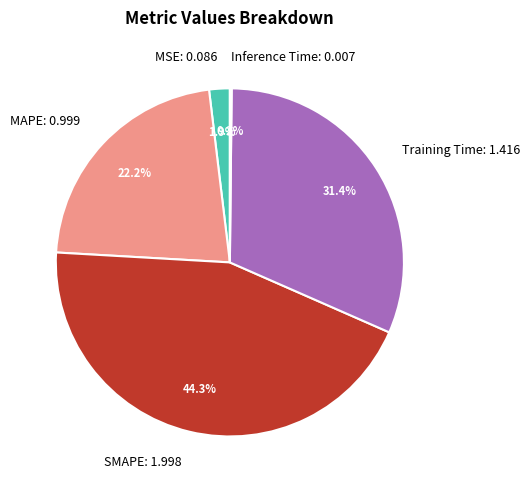

Between MAPE: 0.999 and SMAPE: 1.998, which is larger?

SMAPE: 1.998